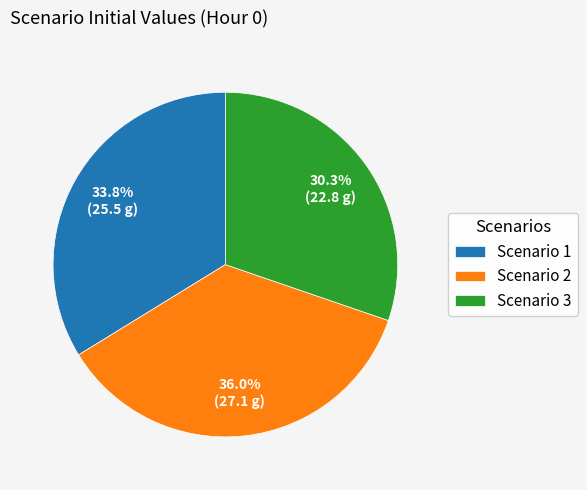

Does Scenario 2 represent more than half of the total?

No